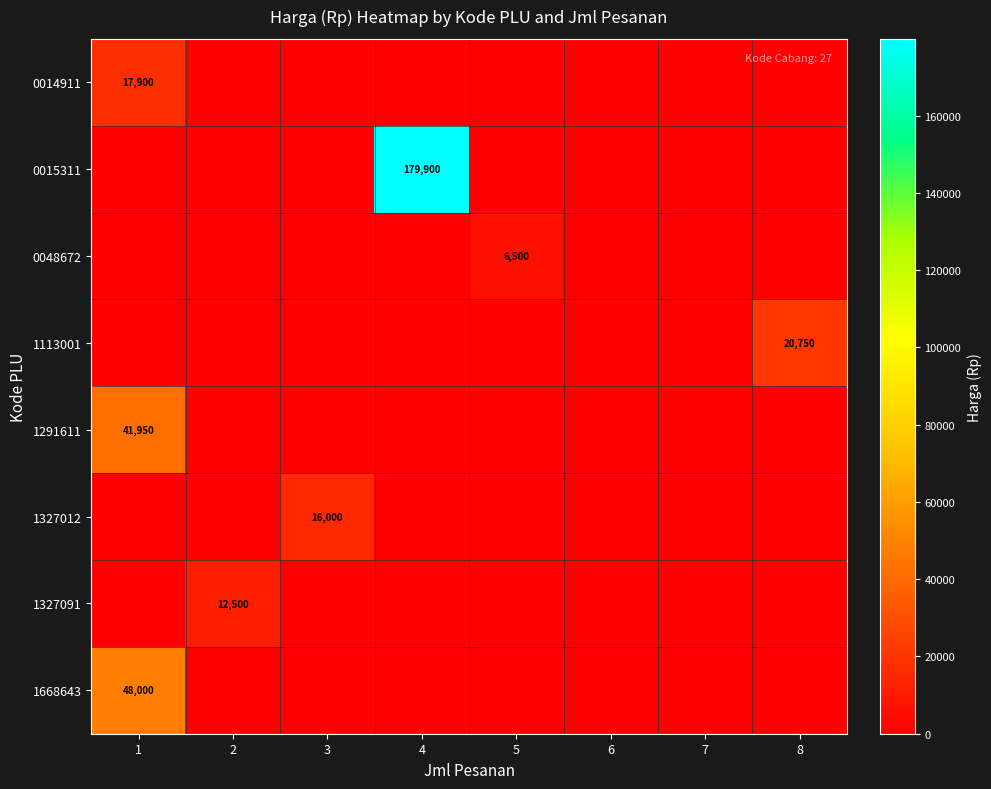

Rank the series by their maximum value, from highest to lowest.

0015311, 1668643, 1291611, 1113001, 0014911, 1327012, 1327091, 0048672